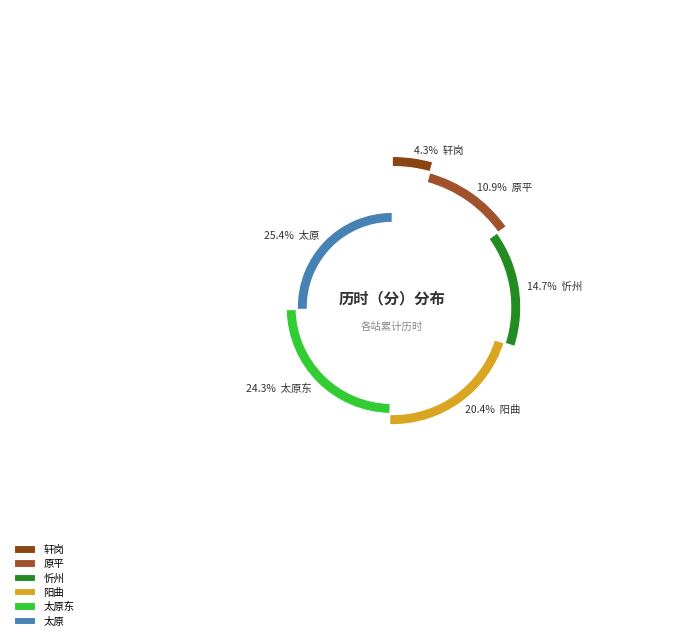

Which has a higher value, 太原东 or 阳曲?

太原东